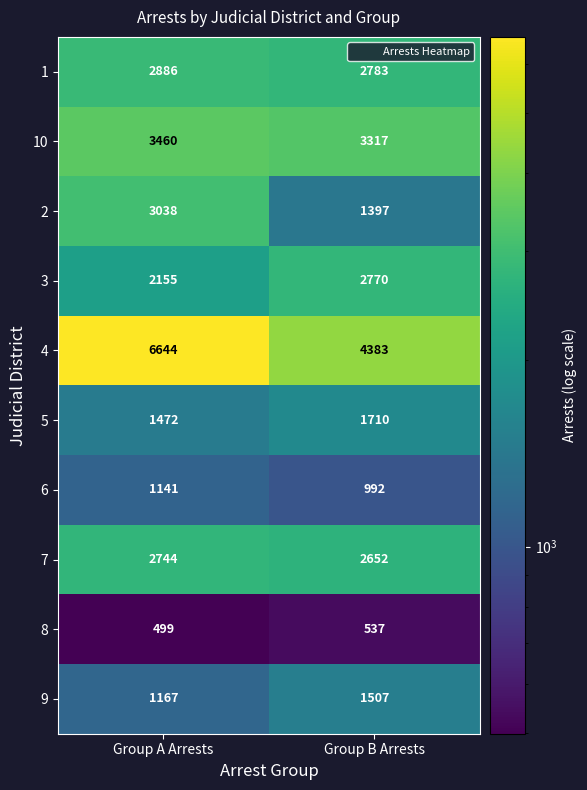

How many values in the 9 series are below 1507?

1